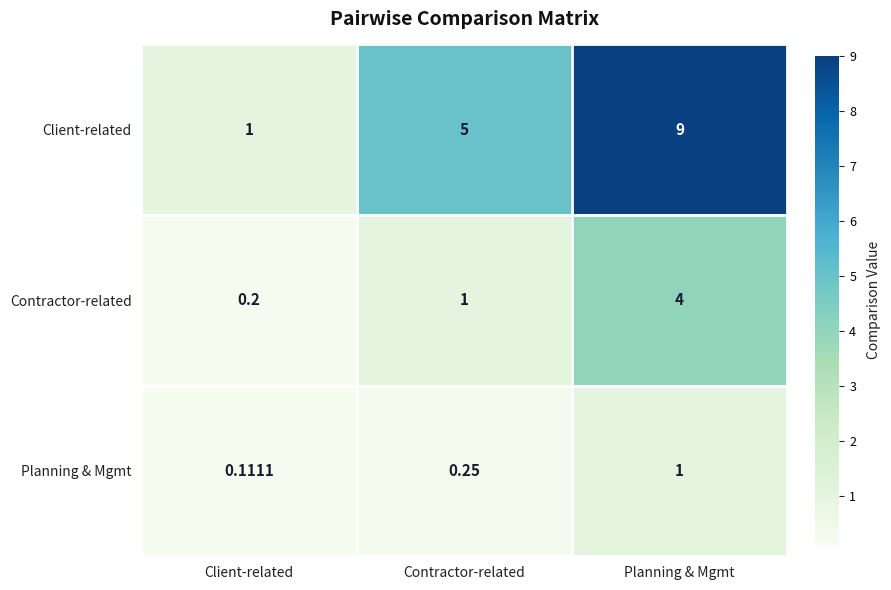

Rank the series by their maximum value, from highest to lowest.

Client-related, Contractor-related, Planning & Mgmt